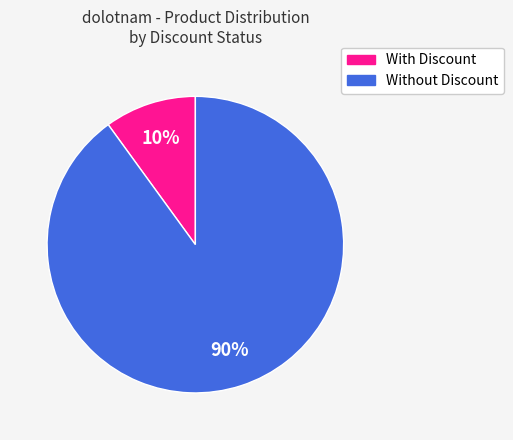

Does any single category account for the majority?

Yes